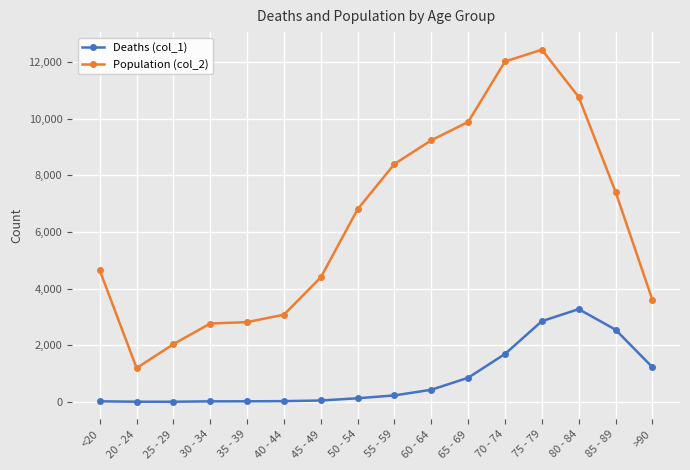

What is the sum of all Population (col_2) values?

101482